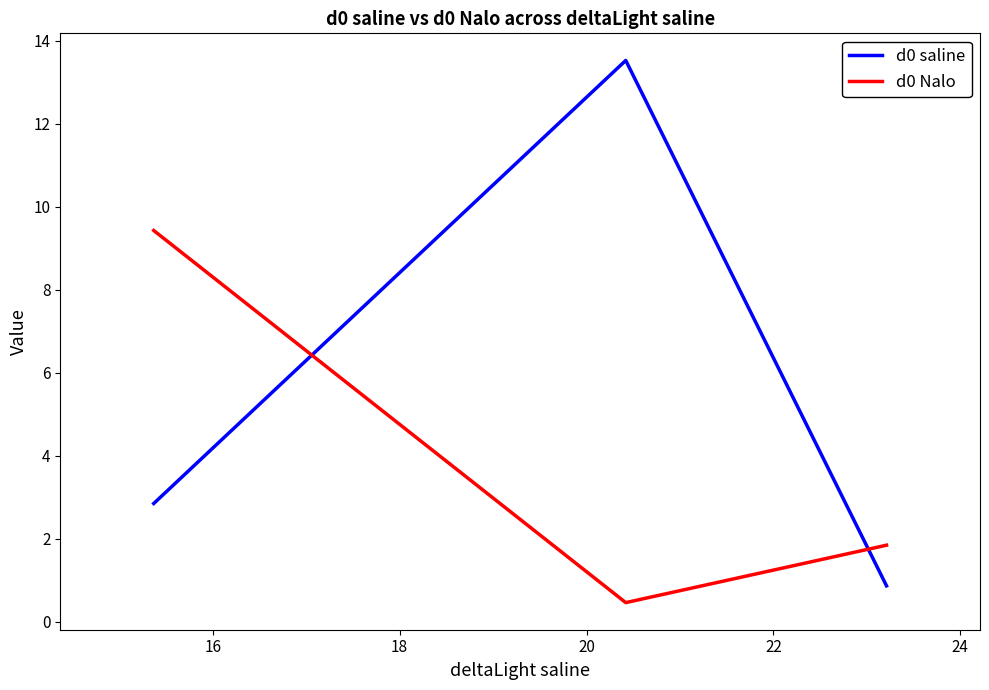

Which series has the widest spread of values?

d0 saline